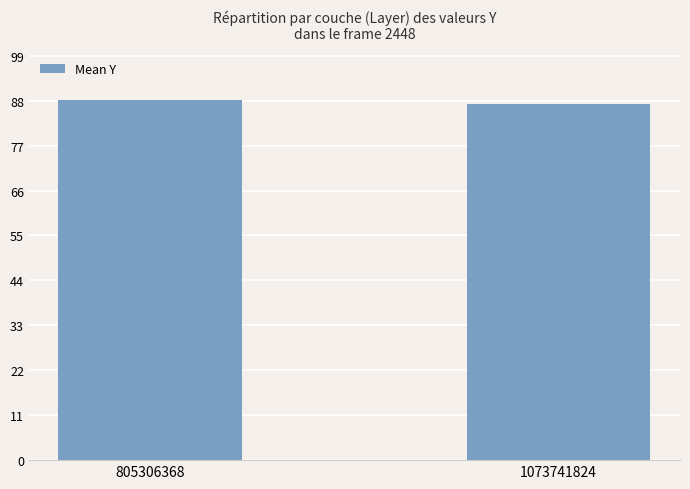

Rank the categories by value from highest to lowest.

805306368, 1073741824